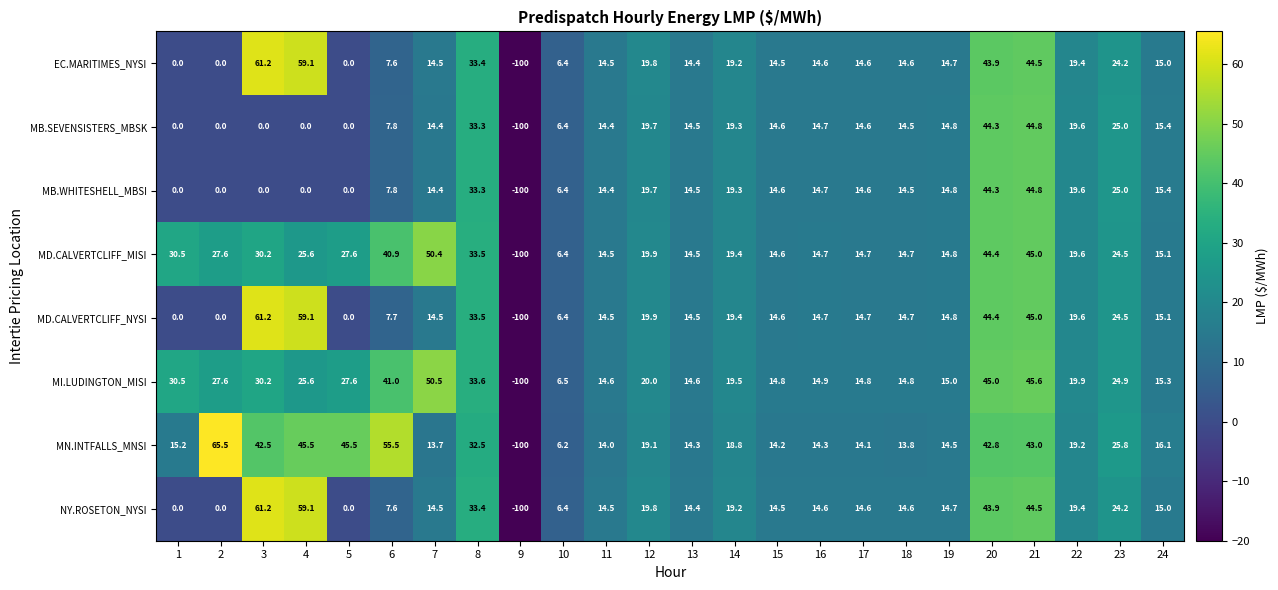

What is the sum of the NY.ROSETON_NYSI values at 12 and 2?

19.8